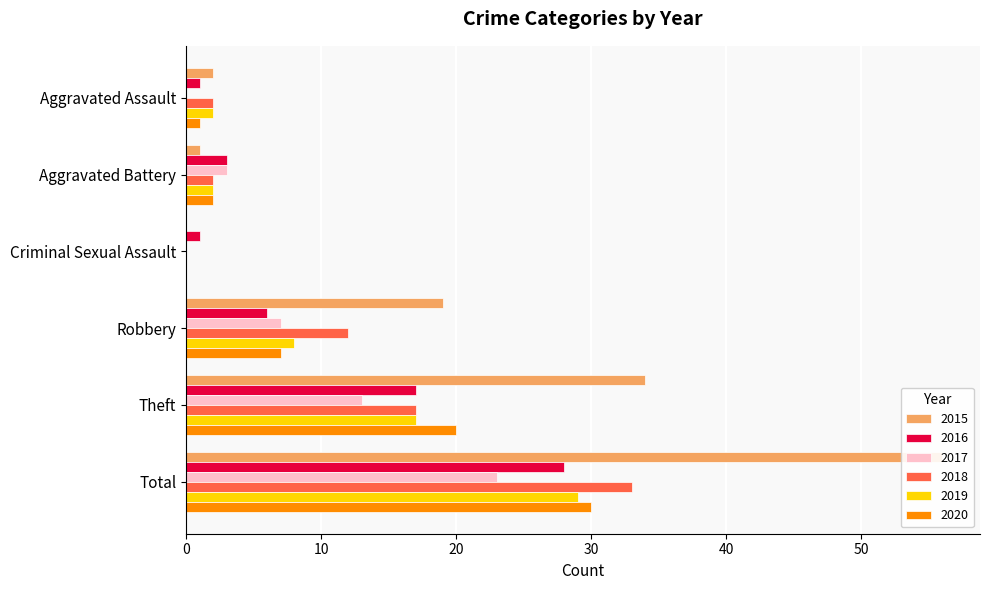

What is the value of the 2018 bar at the 6th from the left?

33